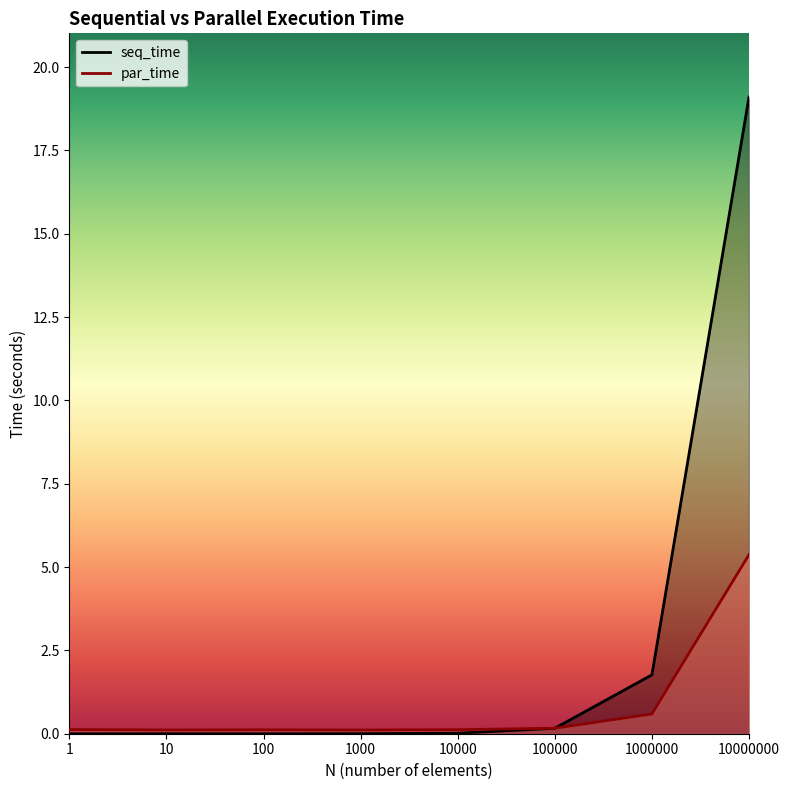

At which category is the sum across all series the highest?

10000000